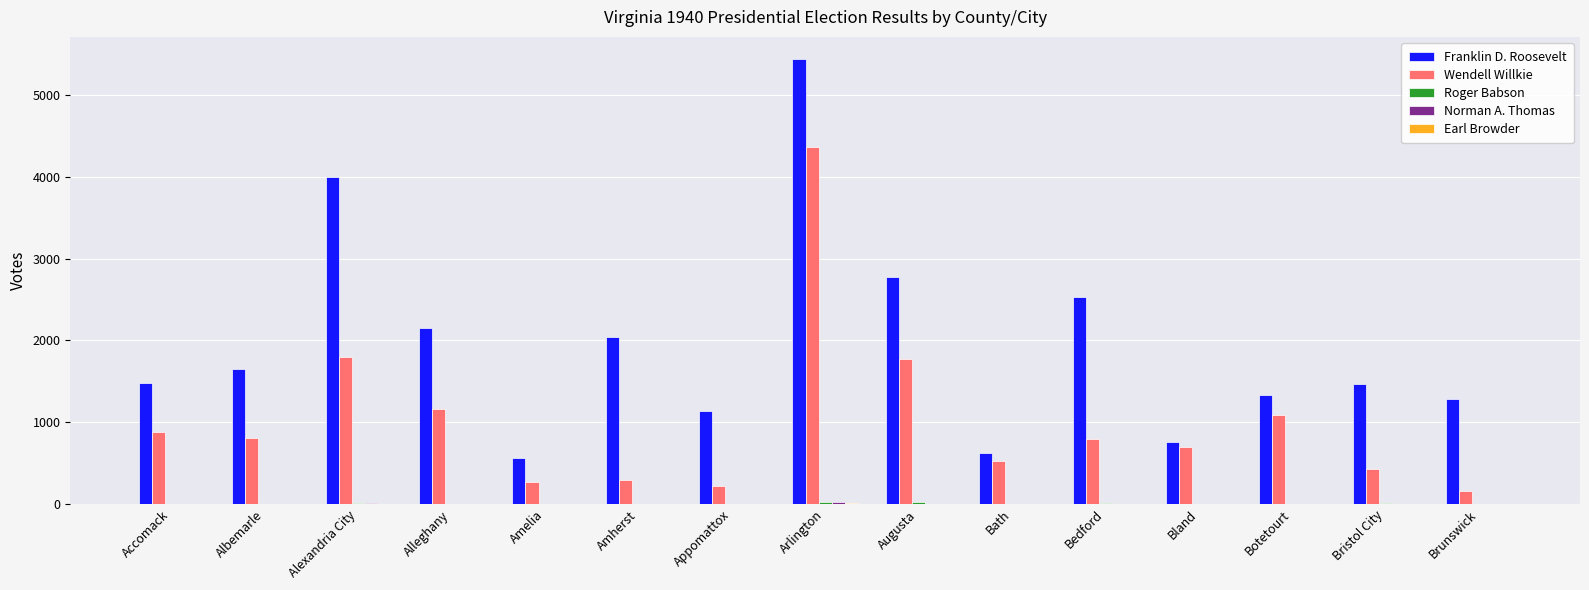

What is the total value across all series at Bedford?

3340